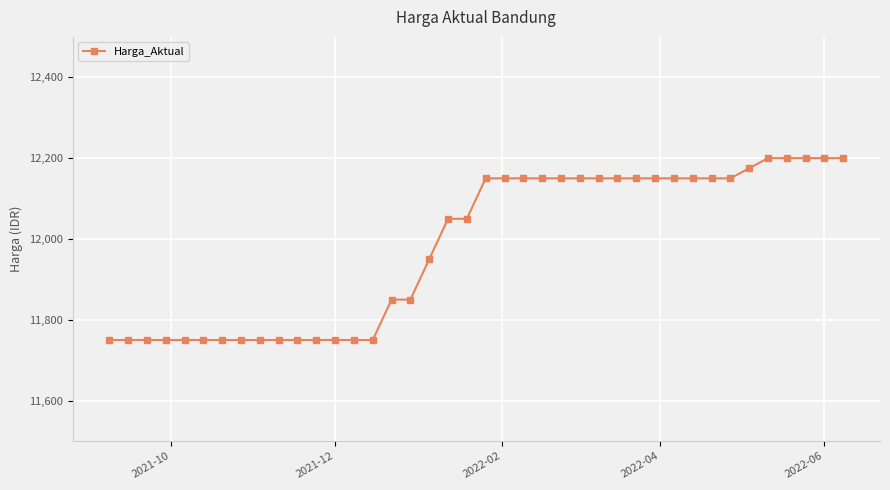

What is the greatest value displayed?

12200